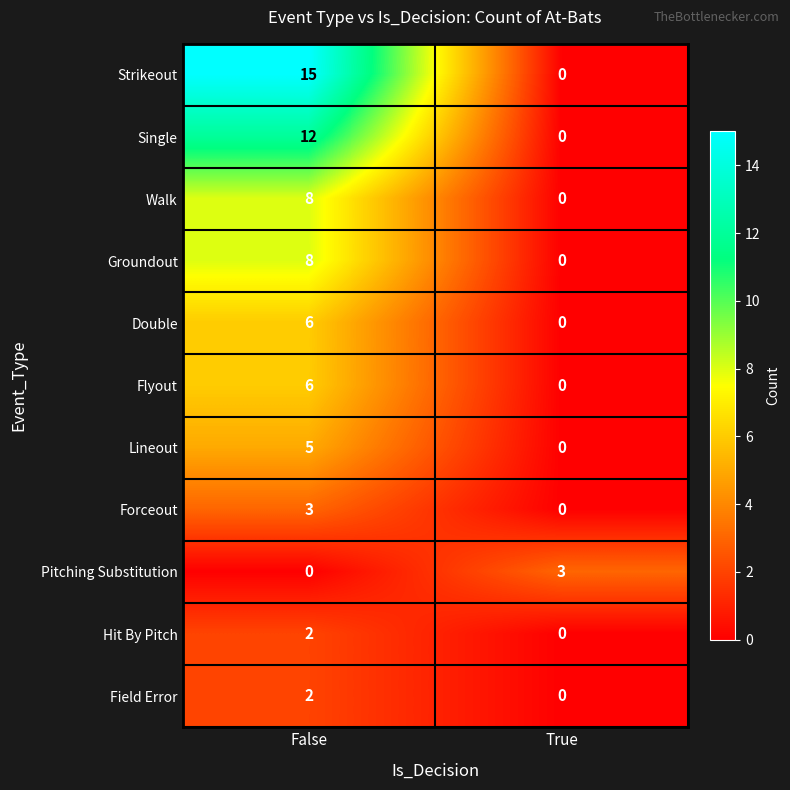

Reading right to left, extract all data points from this chart.

Strikeout: True=0	False=15
Single: True=0	False=12
Walk: True=0	False=8
Groundout: True=0	False=8
Double: True=0	False=6
Flyout: True=0	False=6
Lineout: True=0	False=5
Forceout: True=0	False=3
Pitching Substitution: True=3	False=0
Hit By Pitch: True=0	False=2
Field Error: True=0	False=2